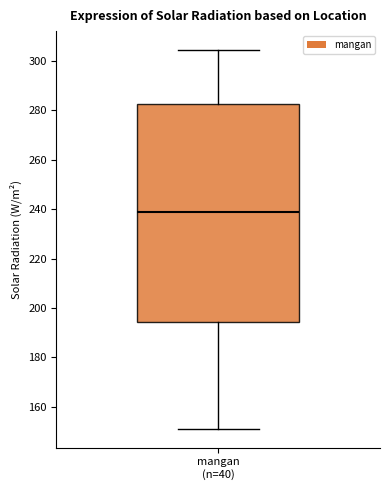

Transcribe this box plot: give where the median line is, the range the box spans, and where the two whiskers end, as read against the y-axis. The values are not printed on the chart, so give them approximately, as read against the axis.

median 238, box 194 to 282, whiskers 152 to 304